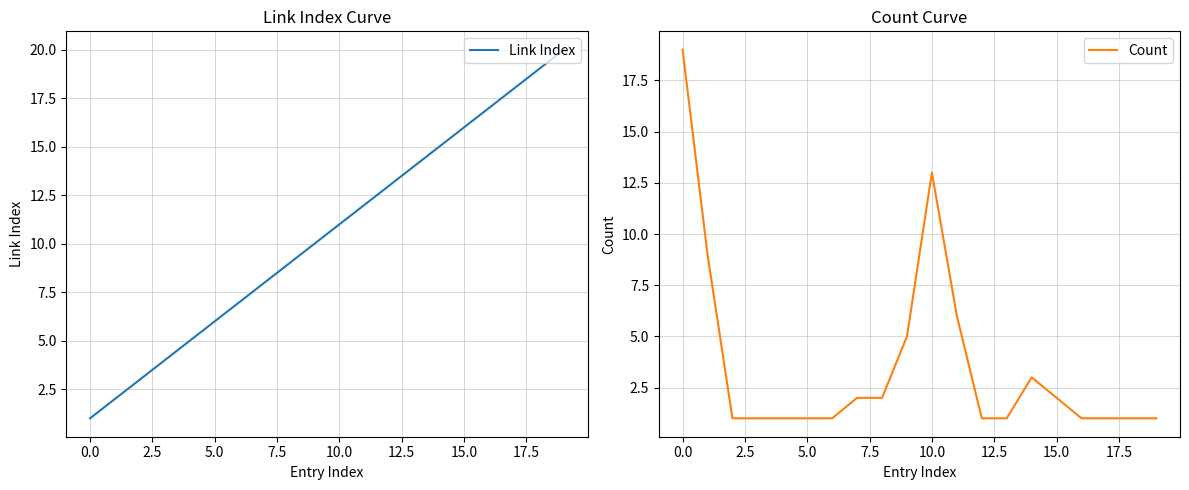

True or false: Link Index has a value of 24 at 15.0.

False